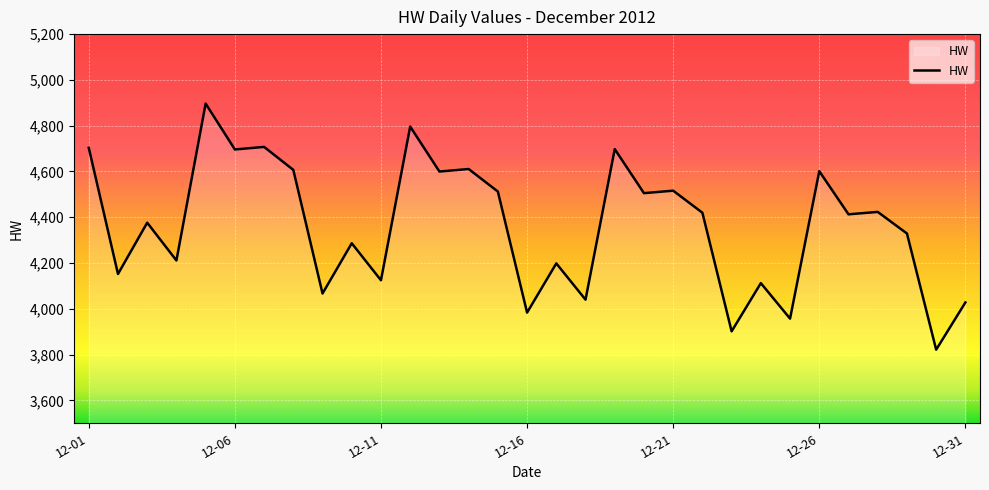

What is the maximum value shown in the chart?

4896.5